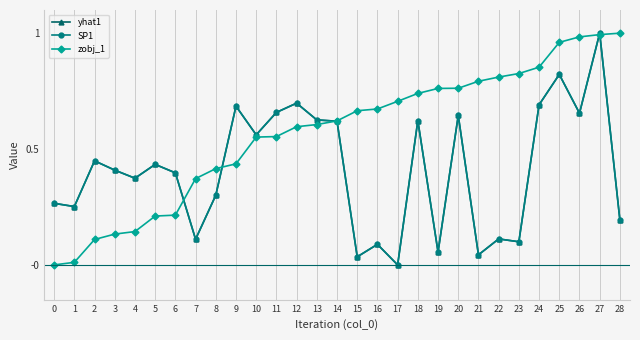

True or false: SP1 and yhat1 intersect in this chart.

False